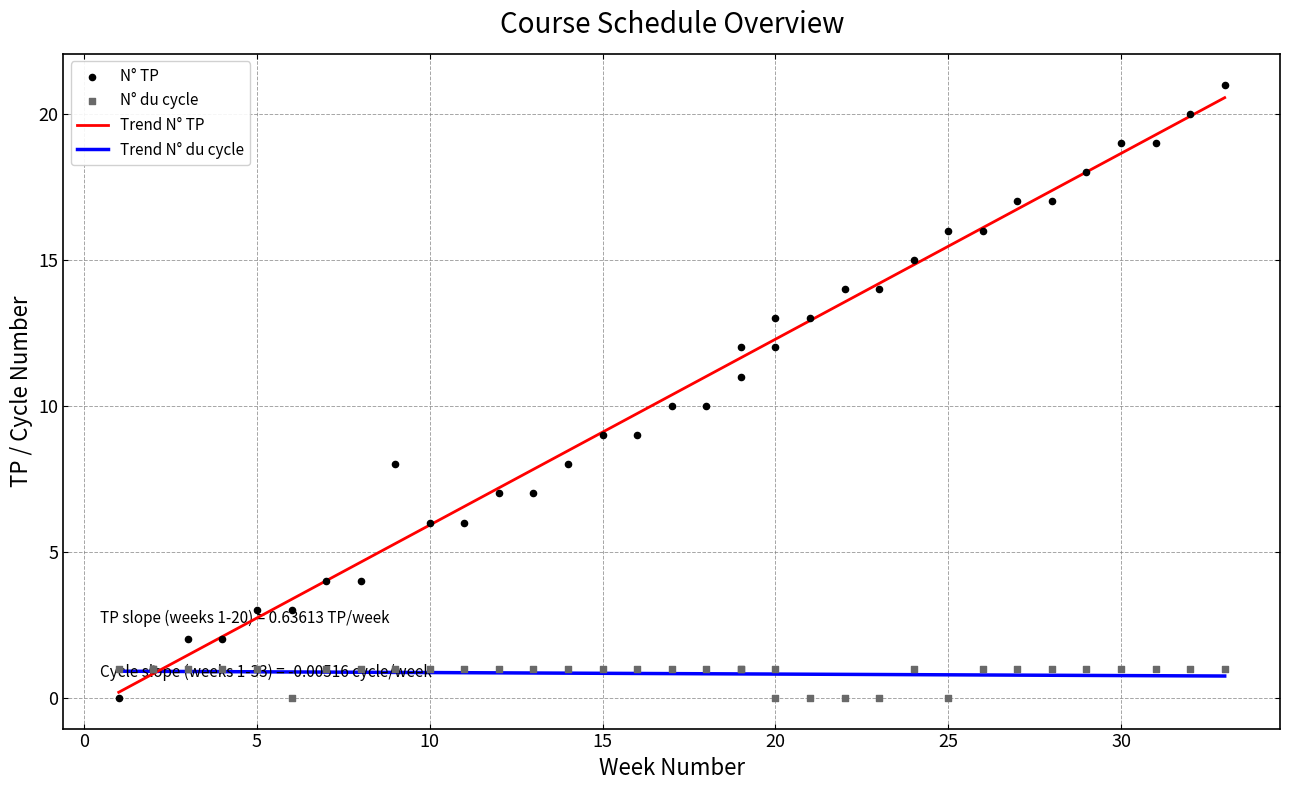

Which series has the largest total across all categories?

Trend N° TP